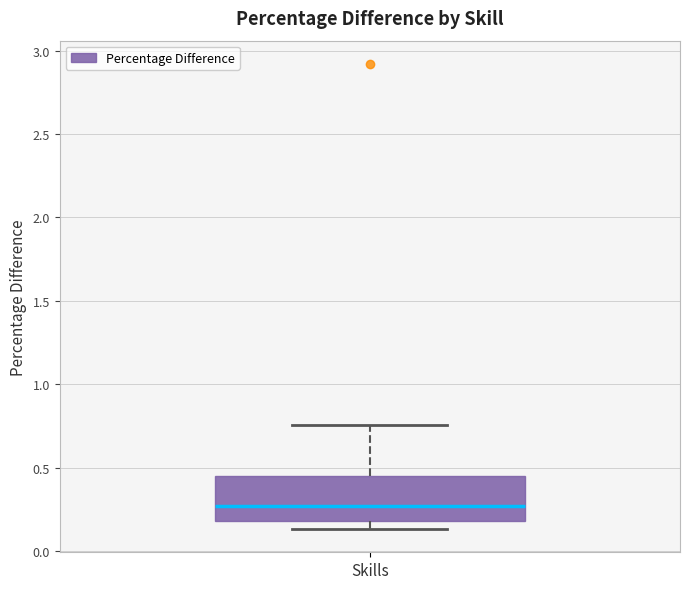

Where does the median line of the box for Skills sit on the y-axis? The values are not printed on the chart, so give them approximately, as read against the axis.

0.25